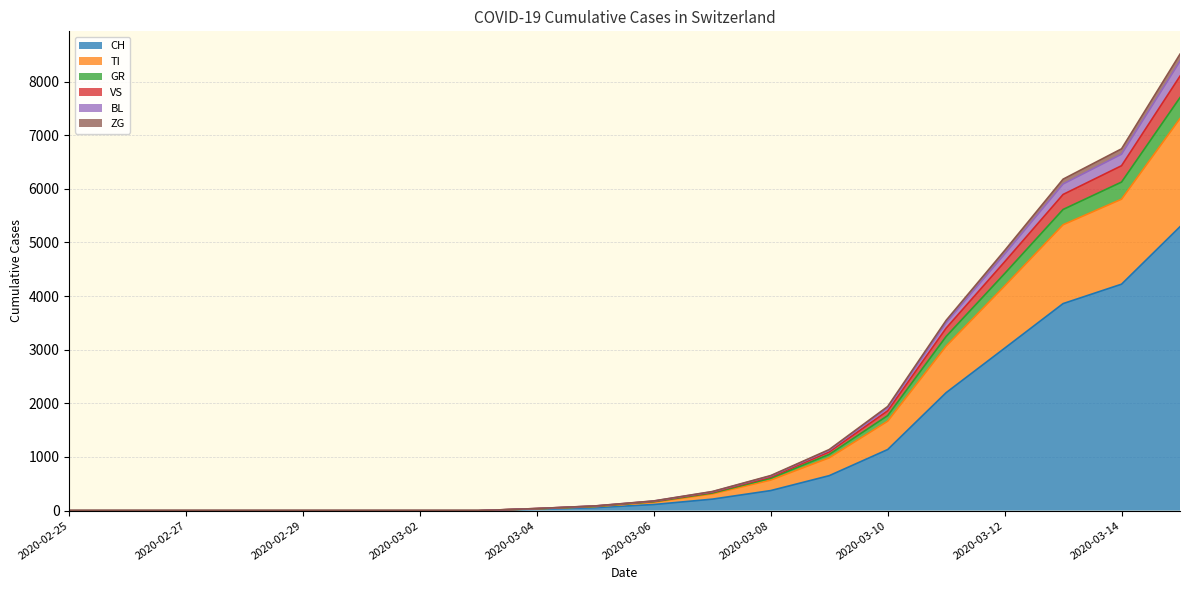

At which category is the sum across all series the highest?

2020-03-15